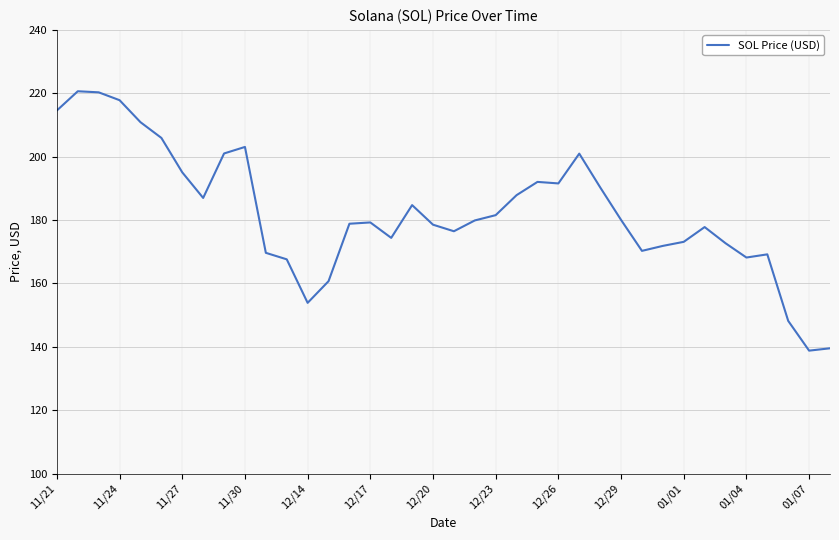

What is the difference between the maximum and minimum values?

81.8